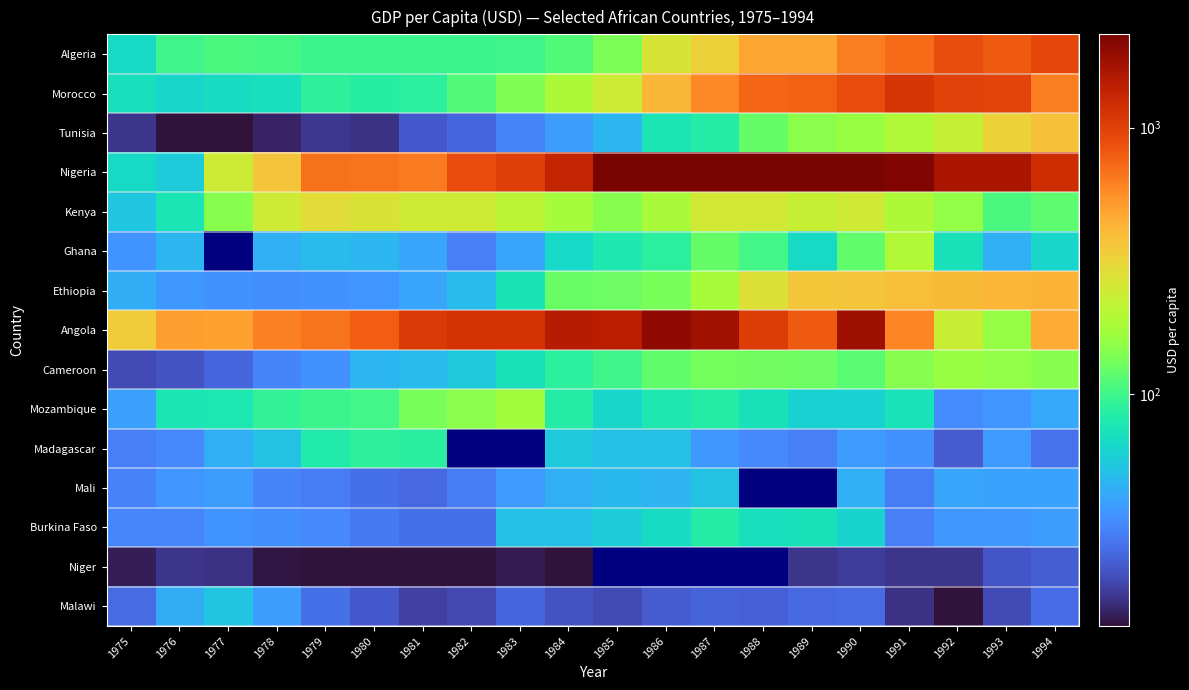

At how many categories does at least one series exceed 2752?

5